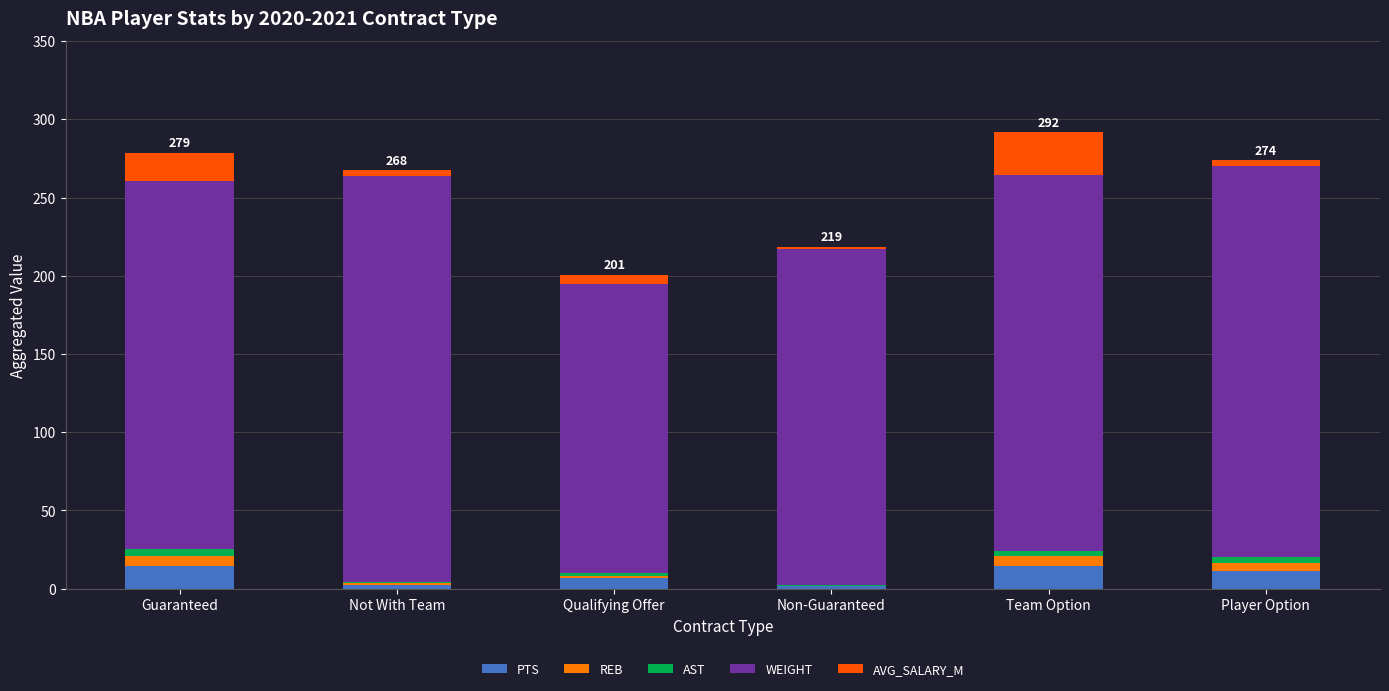

Which series has the largest total across all categories?

WEIGHT